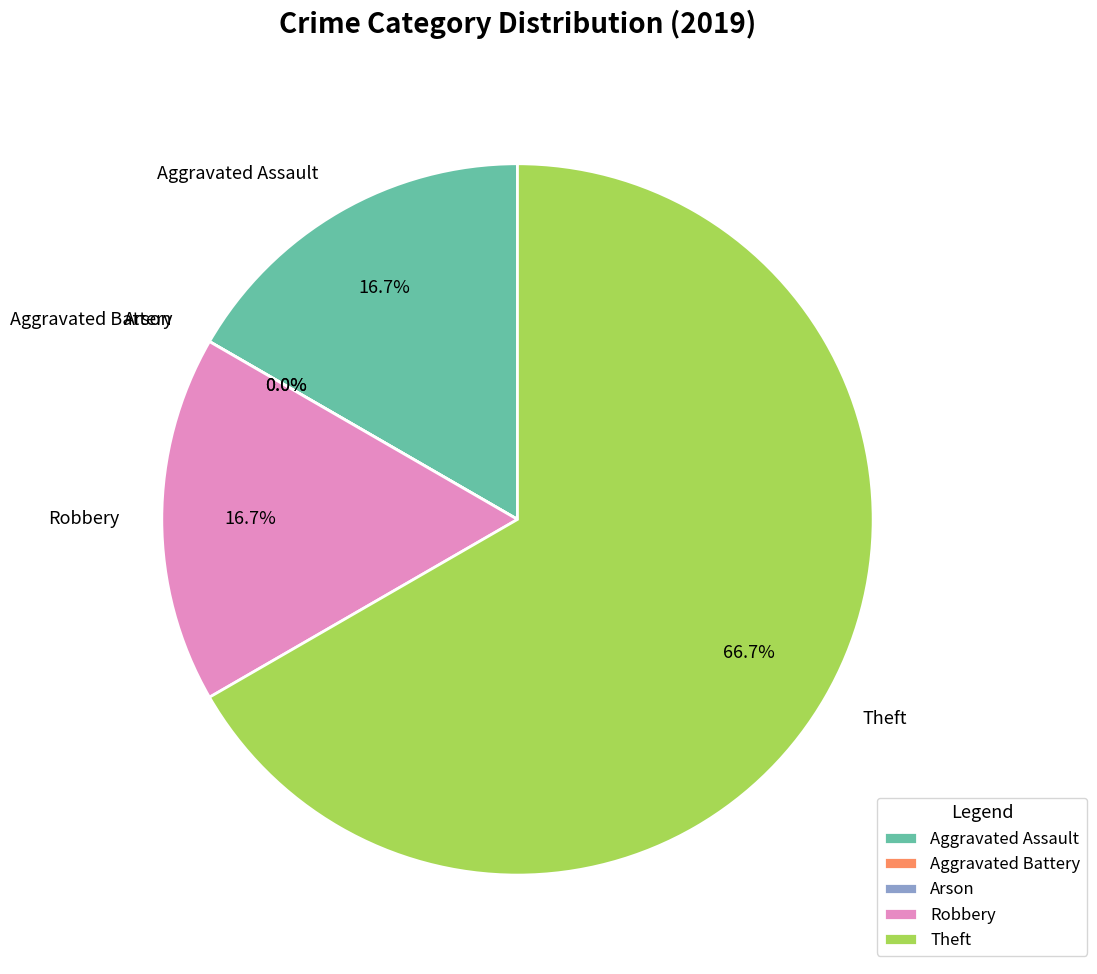

Which slice represents more than half of the pie?

Theft